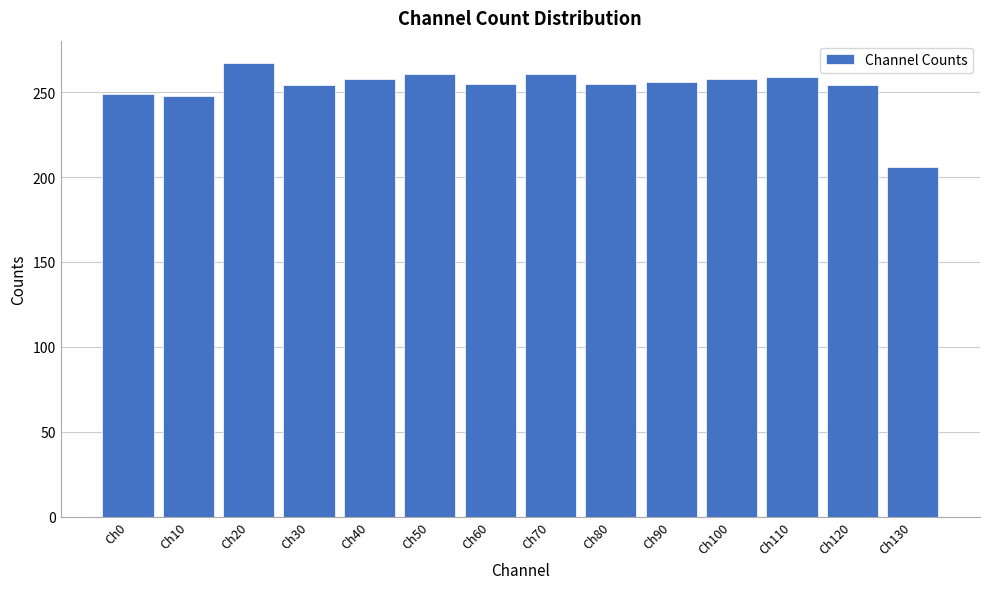

What value does the data have at Ch80?

255